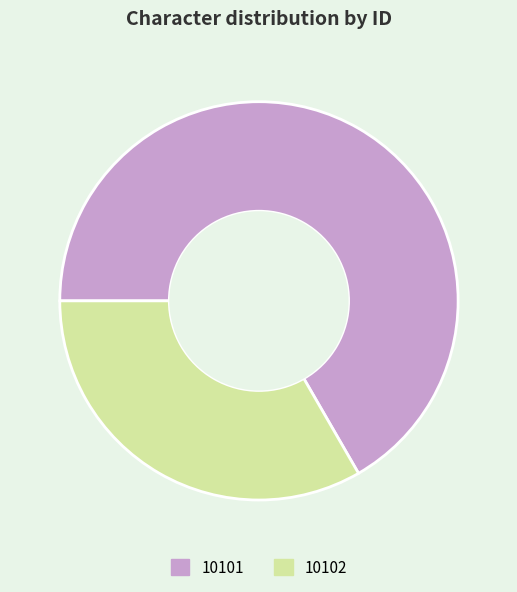

How many slices are in this pie chart?

2